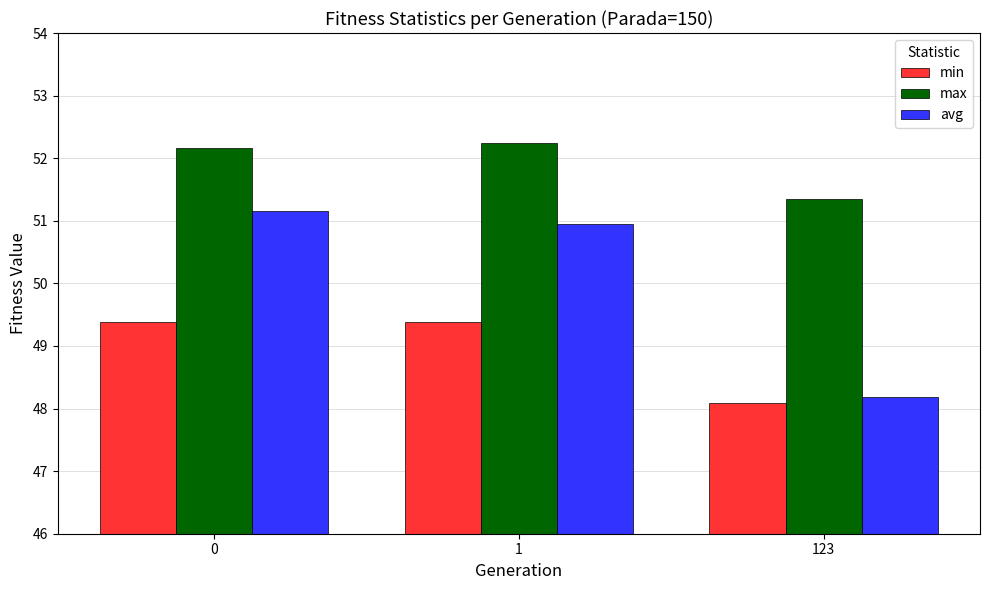

How many bars are there in each group?

3